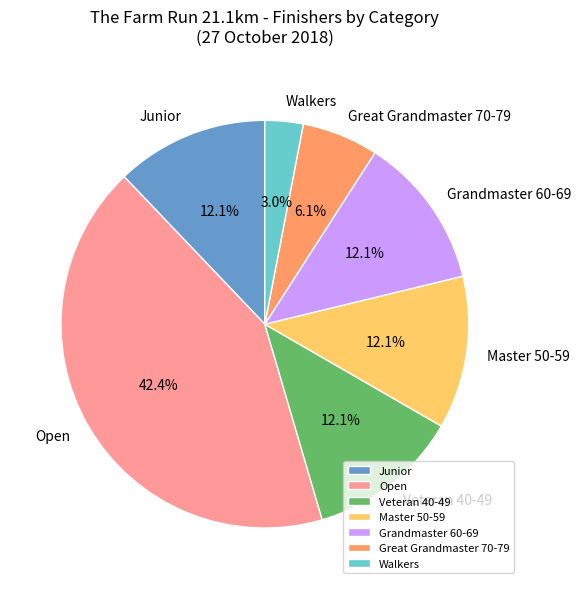

Is it true that Great Grandmaster 70-79 is 16% of the pie?

False